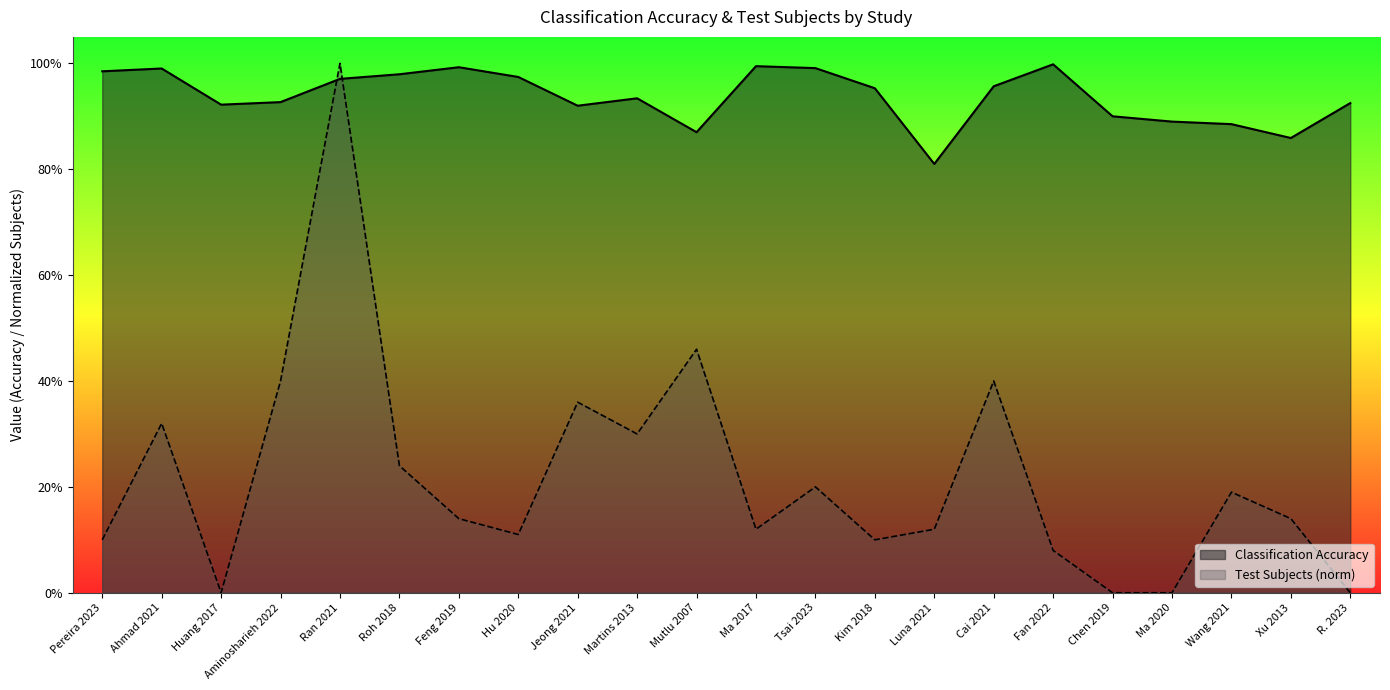

True or false: Classification Accuracy and Test Subjects (norm) cross at least once.

True